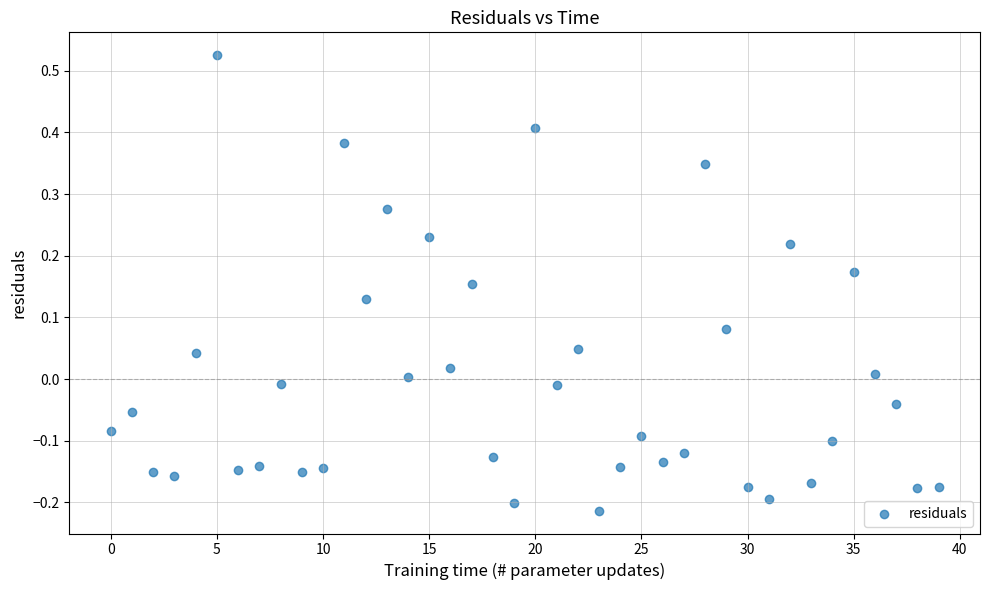

What is the range of Y values (max minus min)?

0.7